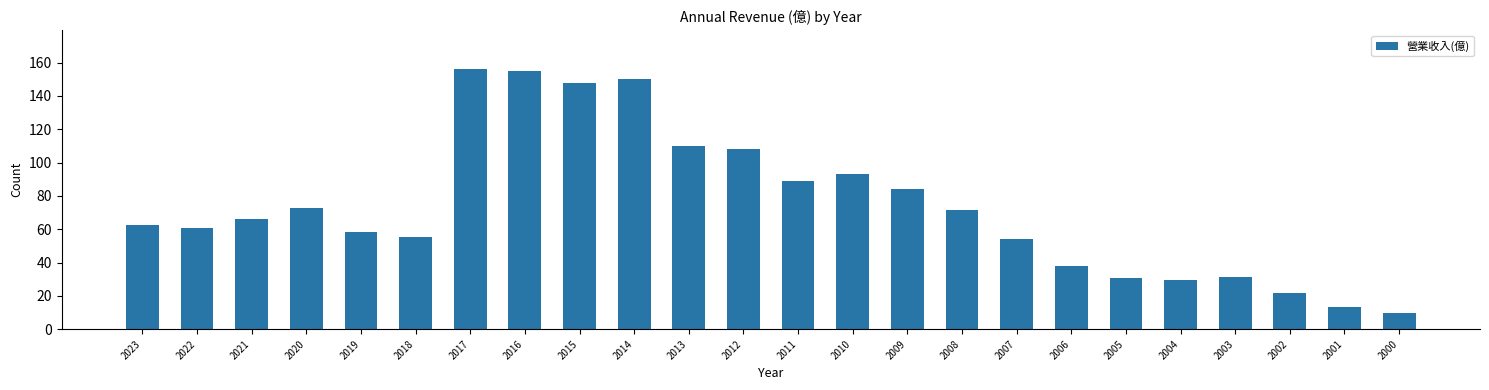

Reading right to left, transcribe all the data shown in this chart.

9.5	13.5	22.0	31.4	29.3	30.6	37.8	53.9	71.8	84.3	93.1	89.2	108.0	110.0	150.0	148.0	155.0	156.0	55.5	58.3	72.7	66.0	61.0	62.5